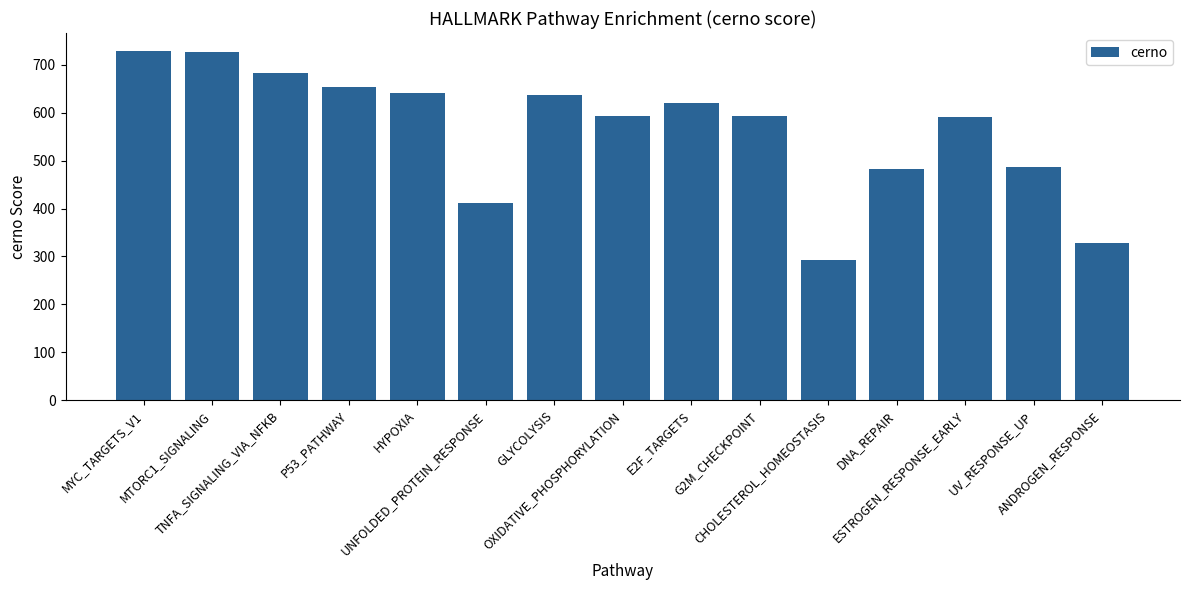

At which category does the chart reach its minimum across all series?

CHOLESTEROL_HOMEOSTASIS